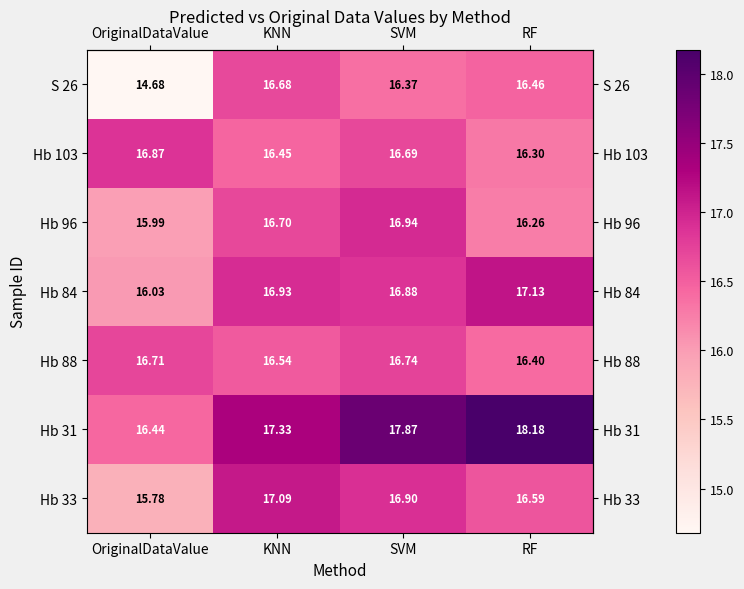

At which label does Hb 33 first exceed 16?

KNN